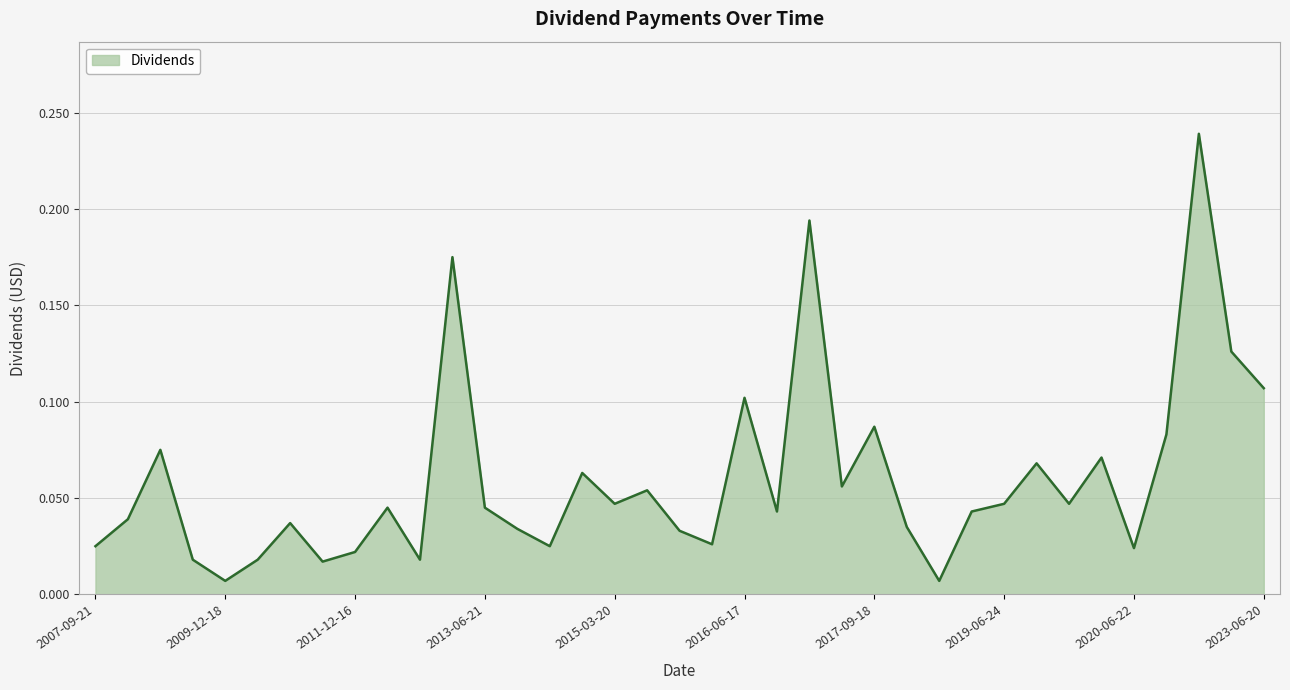

How many series are shown in this chart?

1